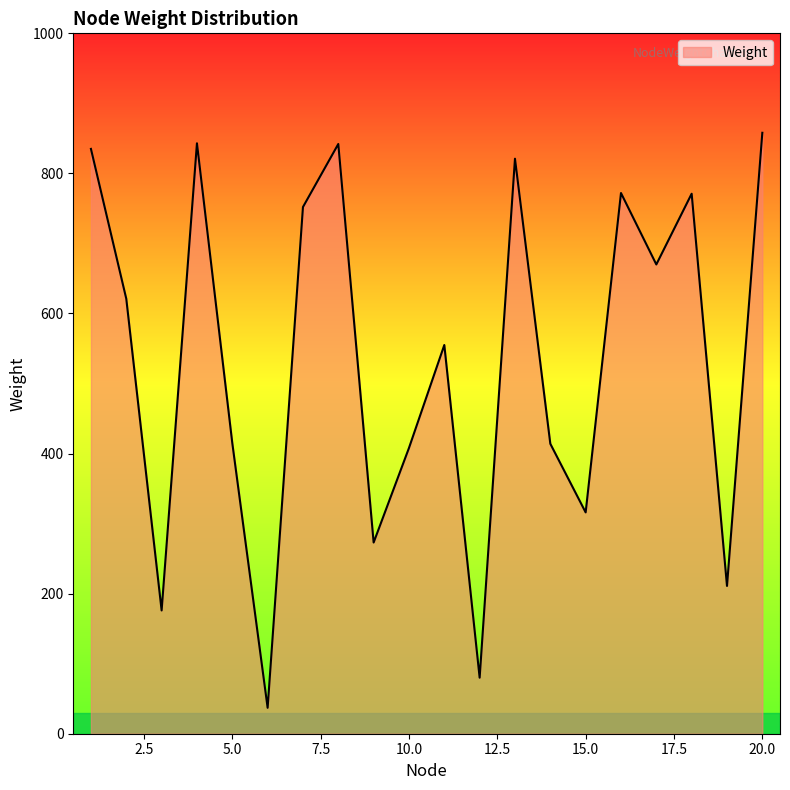

Does the chart have visible grid lines?

No